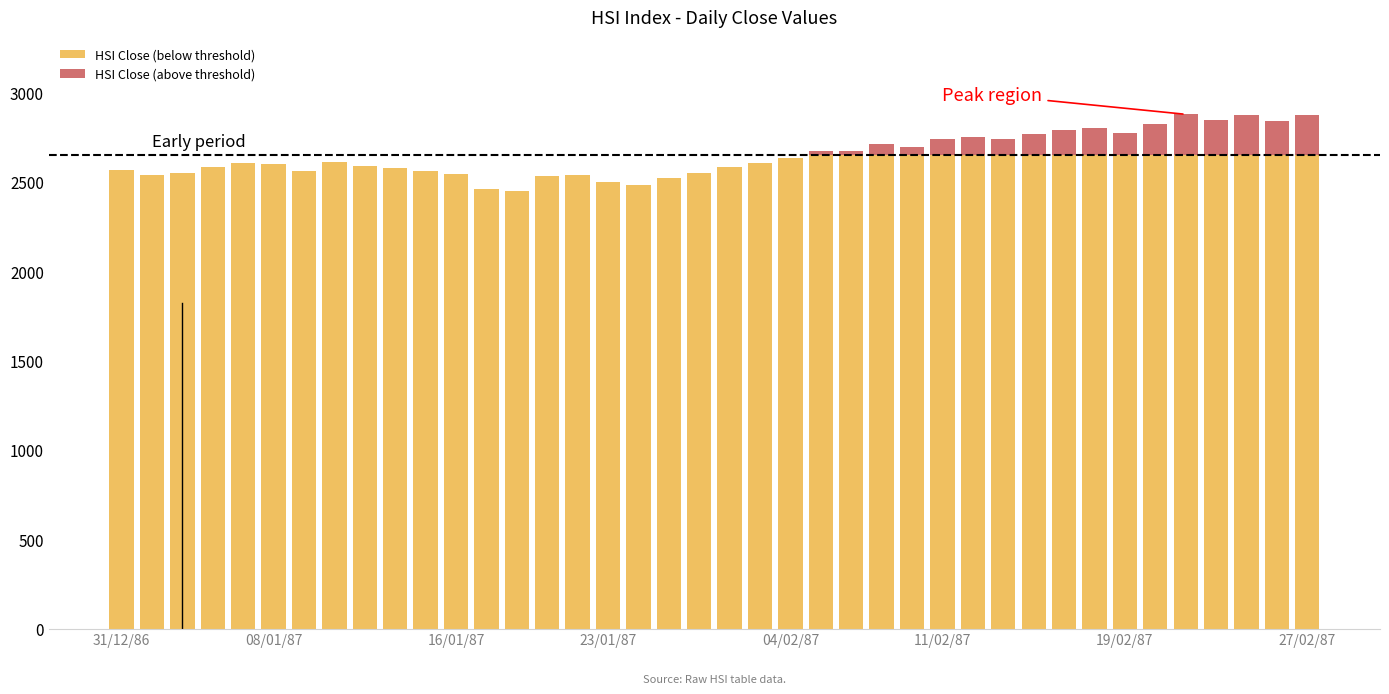

What is the difference between the maximum and minimum values in the HSI Close (below threshold) series?

200.1